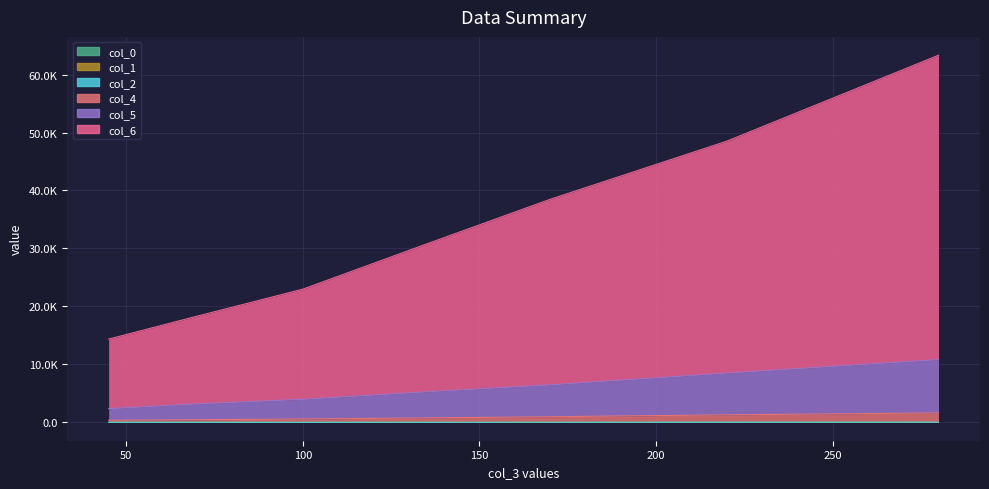

At which category does the chart reach its peak across all series?

280